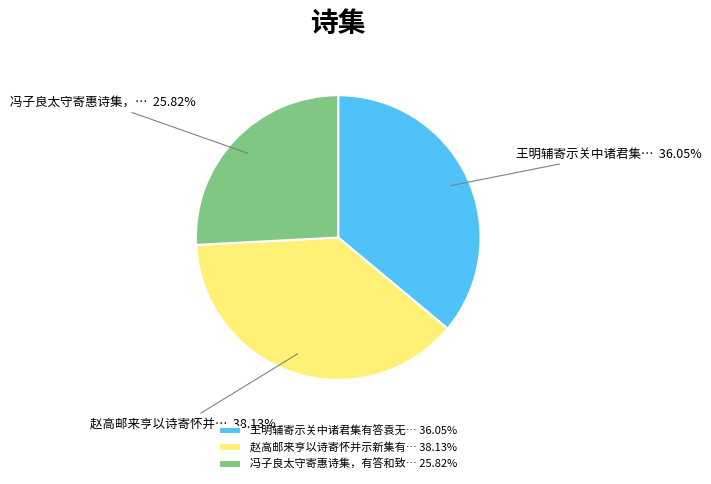

Combined, do 王明辅寄示关中诸君集有答袁无… 36.05% and 冯子良太守寄惠诗集，有答和致… 25.82% account for over 50%?

Yes